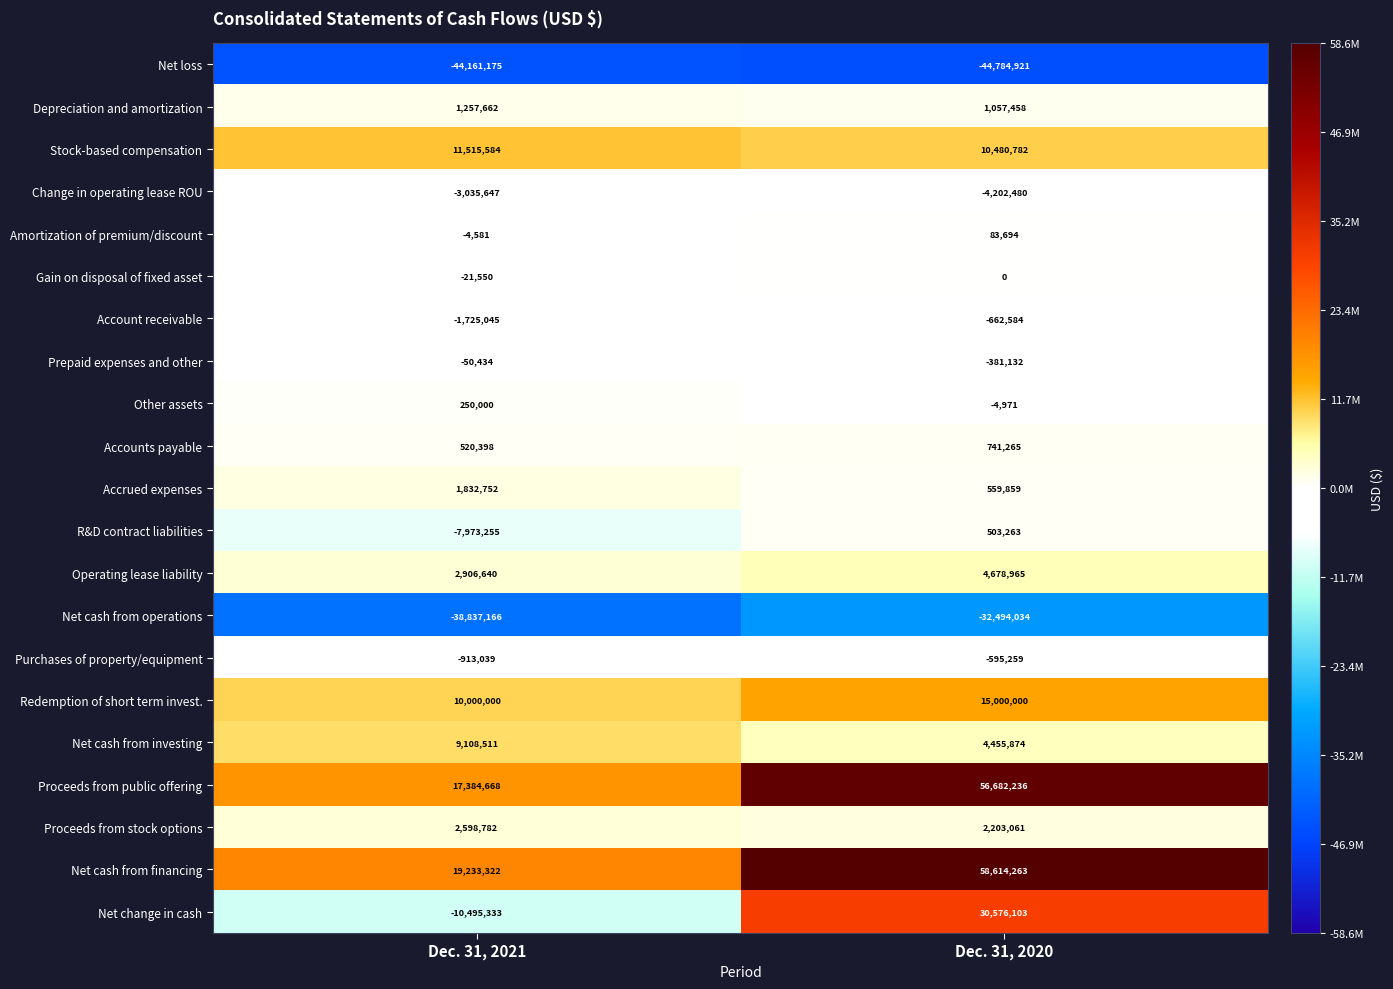

Which category has the lowest value in the Change in operating lease ROU series?

Dec. 31, 2020